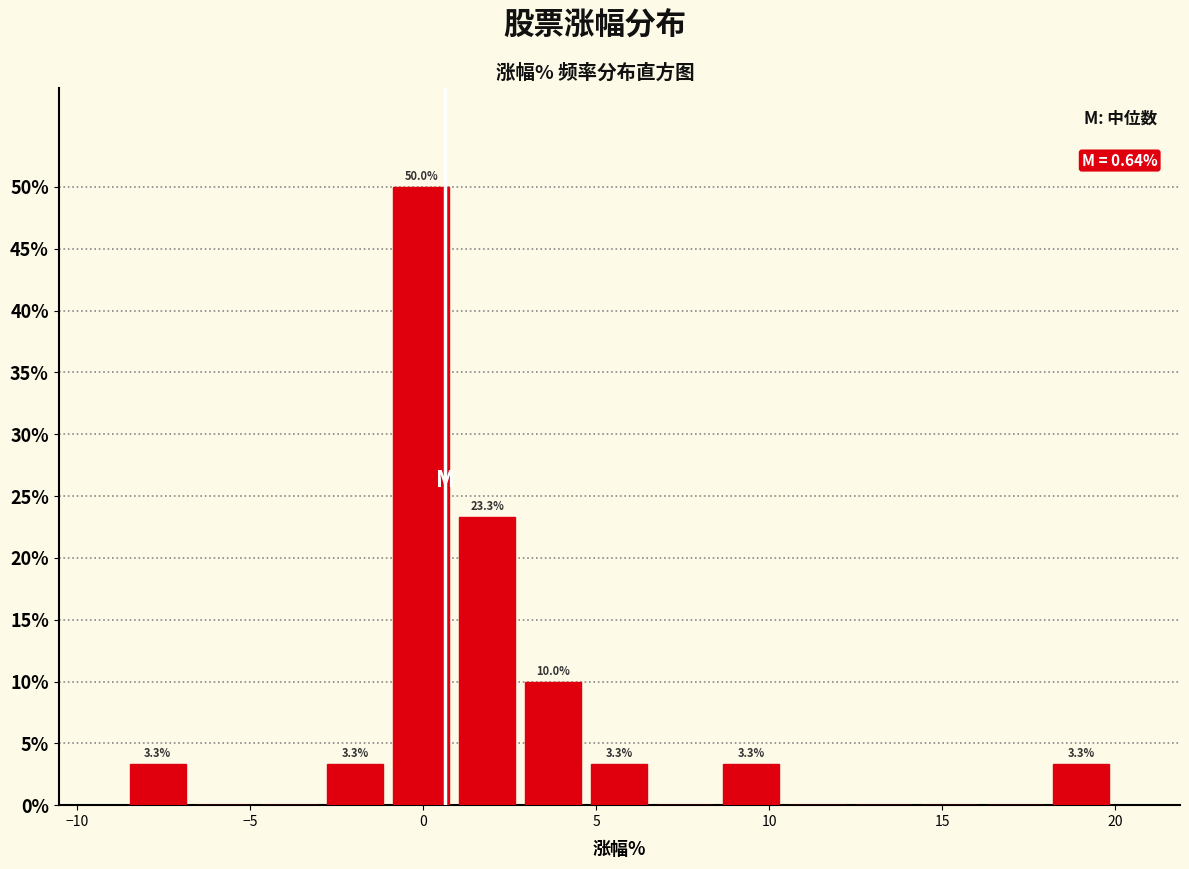

Read against the x-axis, roughly where is the centre of the tallest bar?

0.0